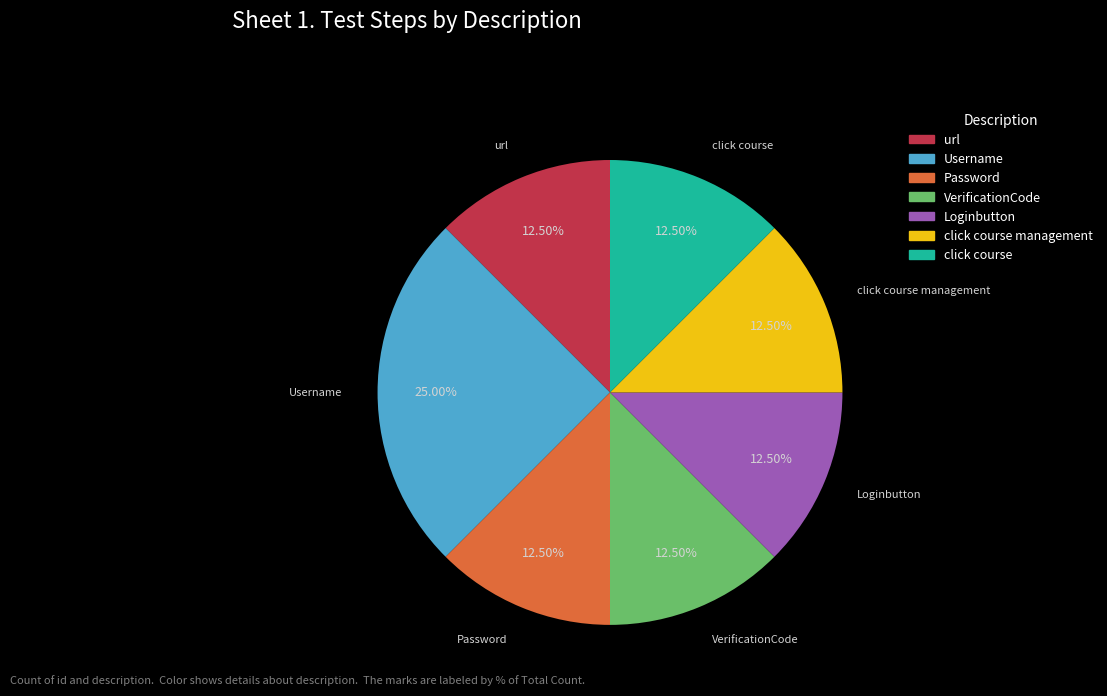

Is it true that click course is 18% of the pie?

False